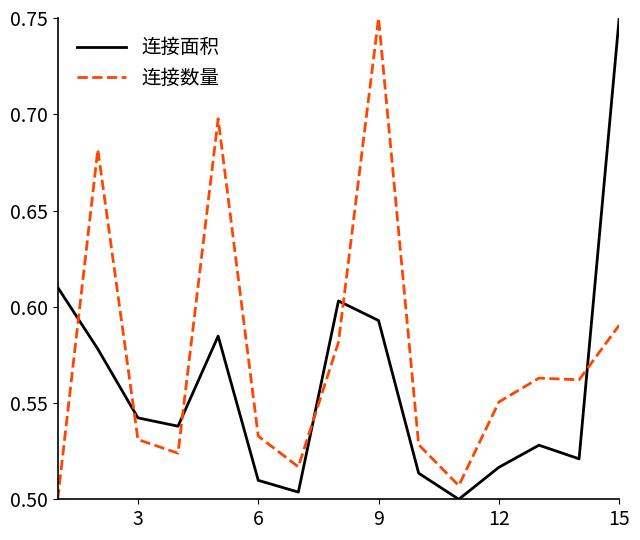

How many series are shown in this chart?

2